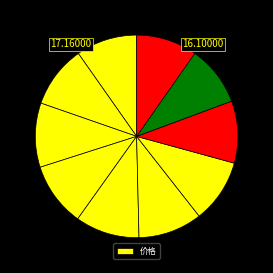

How many slices are in this pie chart?

10